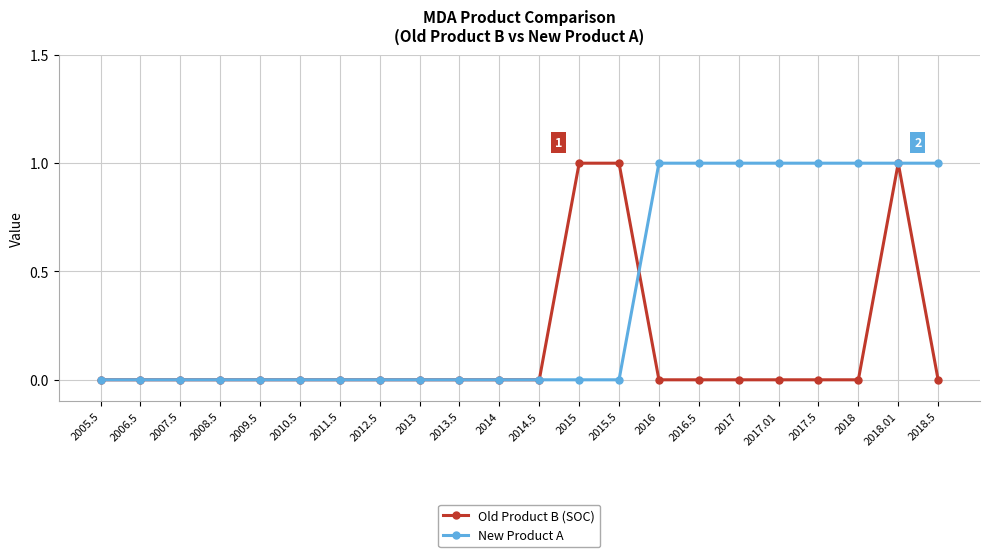

Reading left to right, extract all data points from this chart.

Old Product B (SOC): 0	0	0	0	0	0	0	0	0	0	0	0	1	1	0	0	0	0	0	0	1	0
New Product A: 0	0	0	0	0	0	0	0	0	0	0	0	0	0	1	1	1	1	1	1	1	1